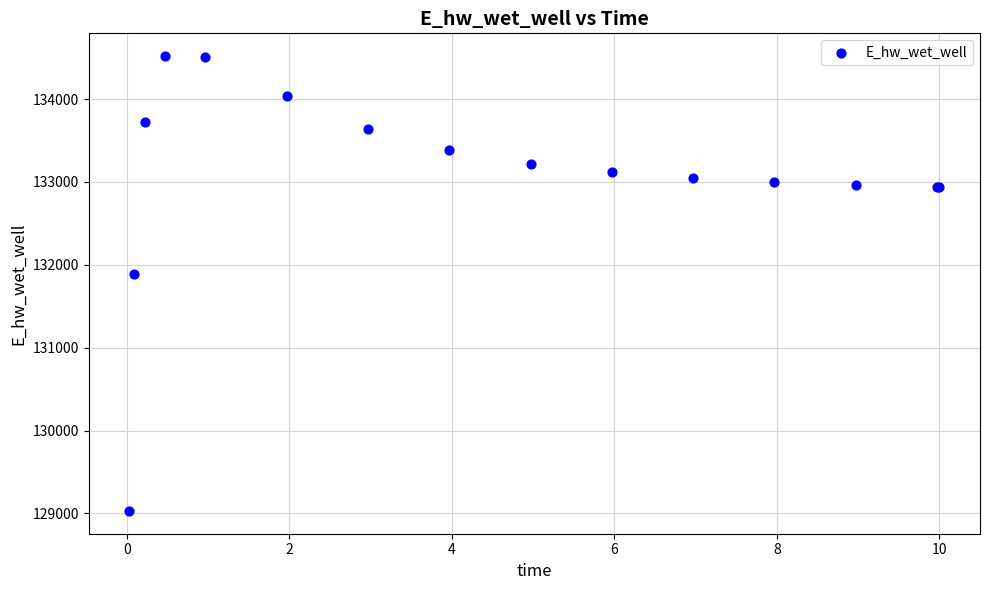

What Y value in the scatter plot is closest to 131773?

131892.8